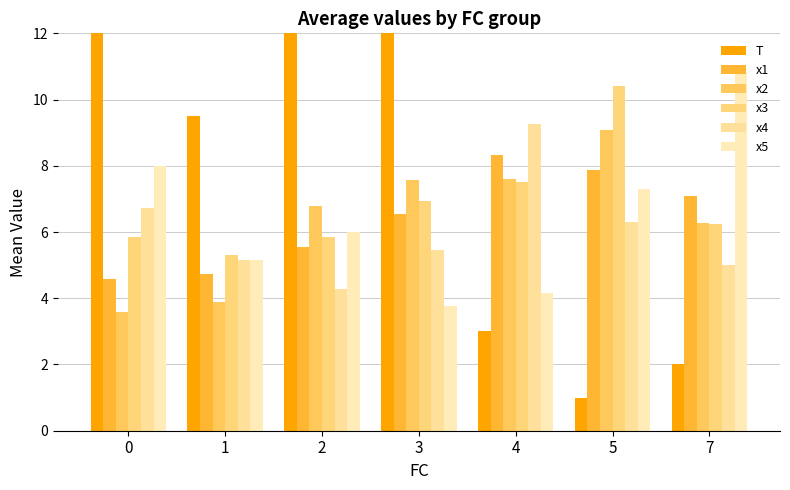

Between 4 and 5, which series saw the biggest shift?

x5